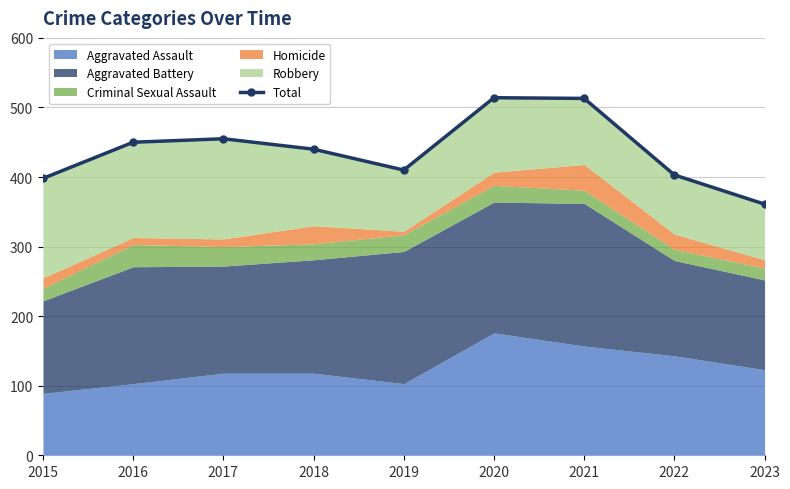

Is it true that the value at 2022 is 128?

False